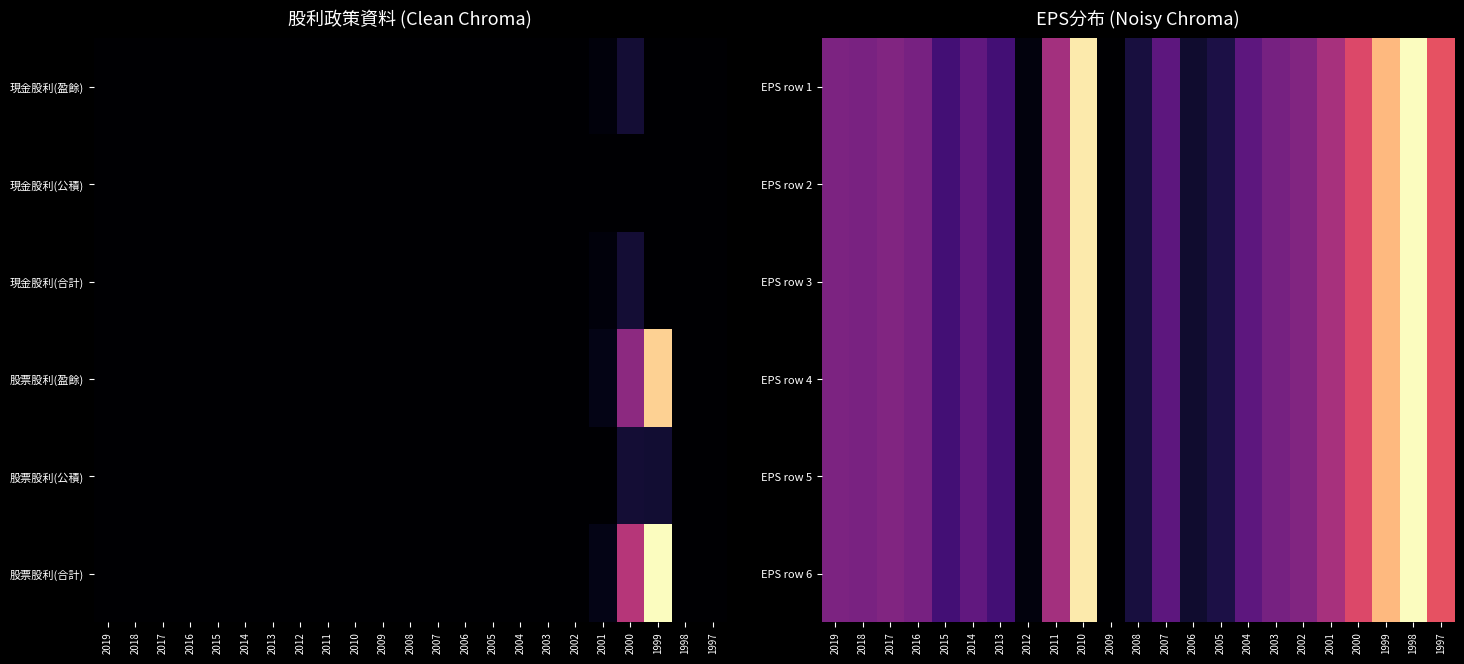

Where is EPS row 5 nearest to the value 0?

2009